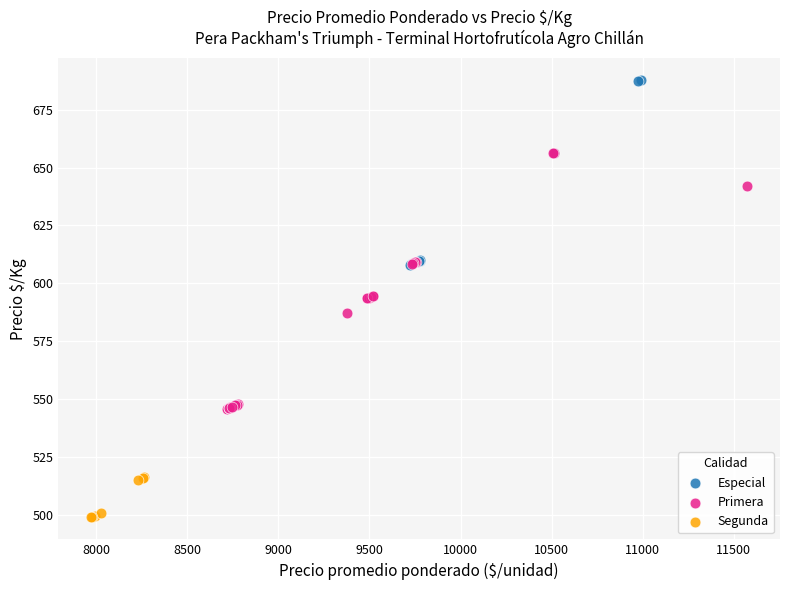

Which series reaches the minimum Y coordinate?

Segunda